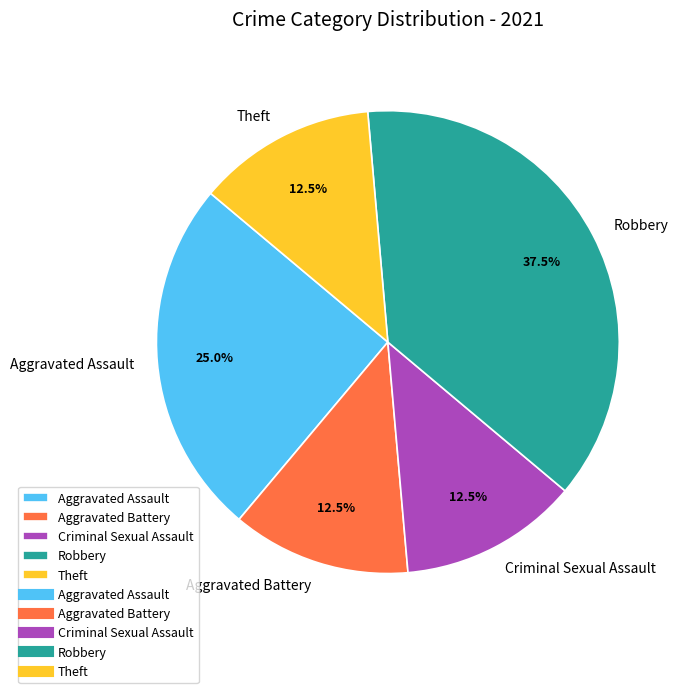

How many segments does this pie chart have?

5